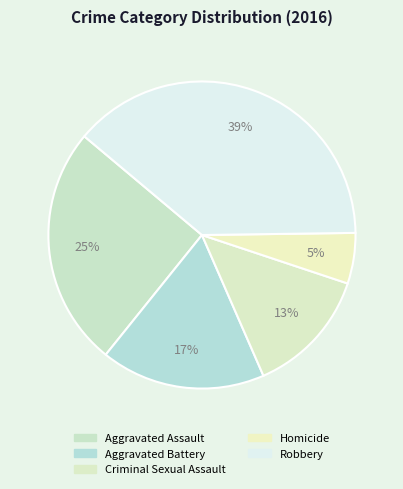

How many slices are in this pie chart?

5